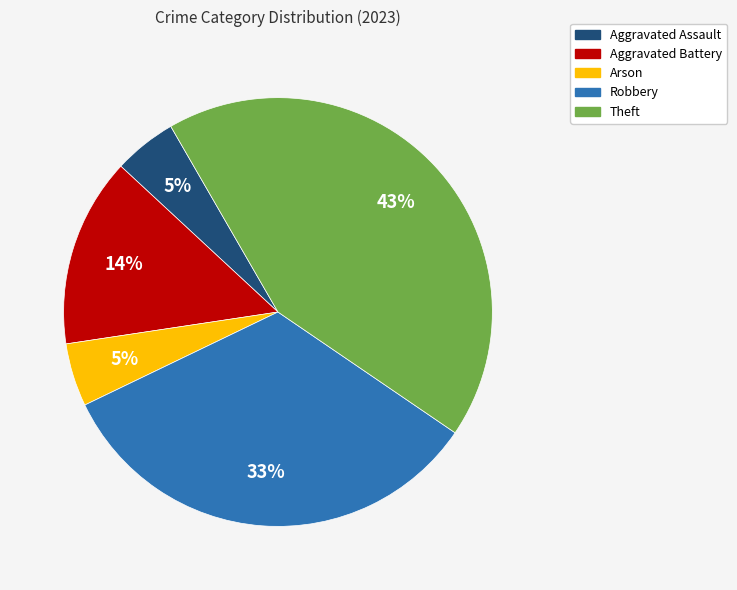

To the nearest percent, what is the average slice percentage?

20%